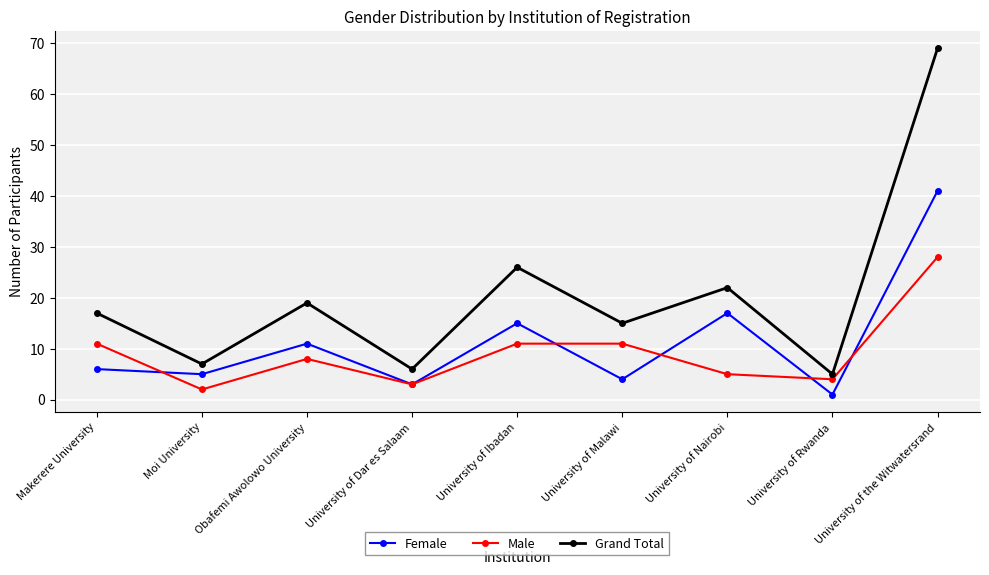

What position from the left is University of the Witwatersrand?

9